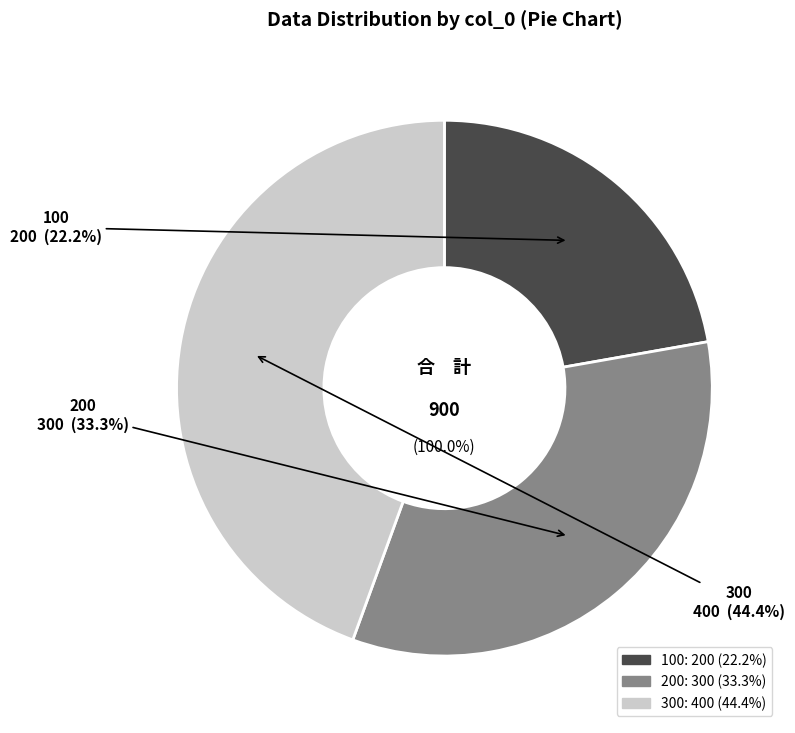

Rank the categories by value from lowest to highest.

100, 200, 300